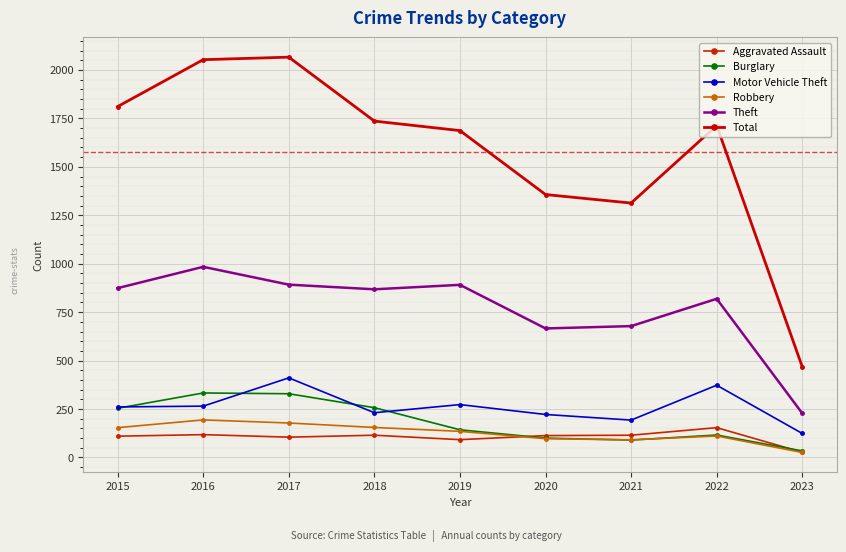

How many interior local peaks does the Theft series have?

3